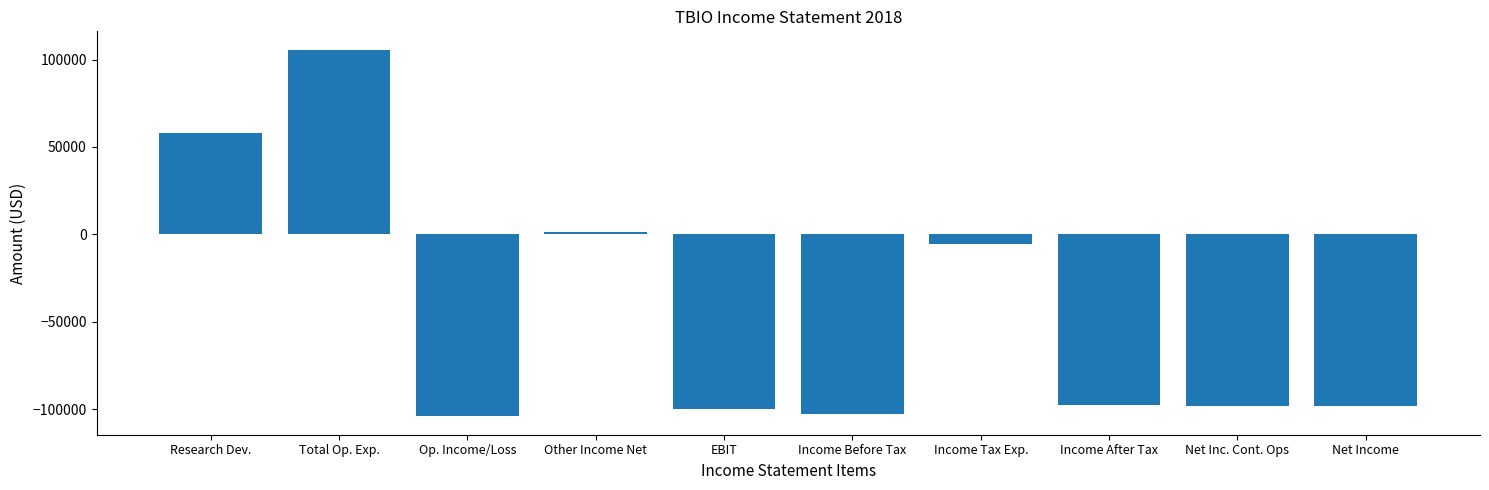

Count the number of categories in the chart.

10